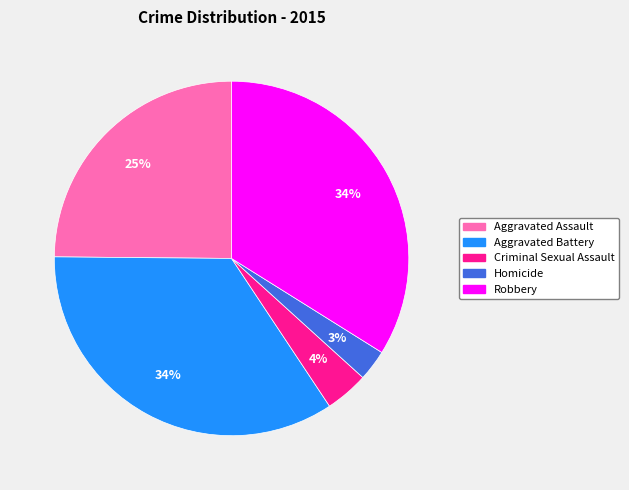

Does Robbery account for over 50% of the chart?

No